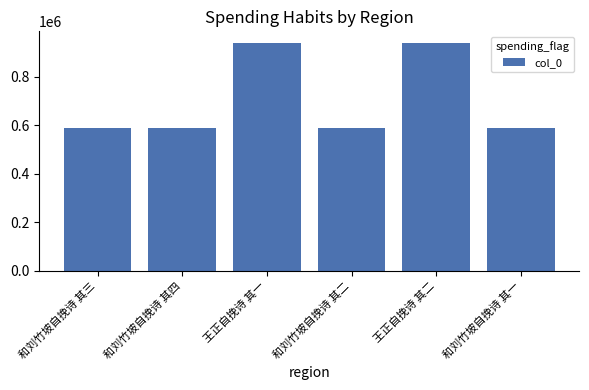

What is the minimum value shown in the chart?

586983